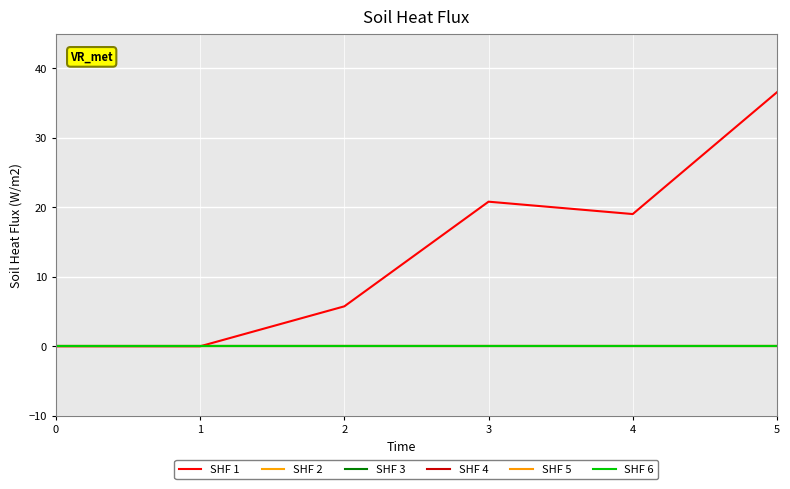

The value of SHF 1 at 1 is -24.6. True or false?

False